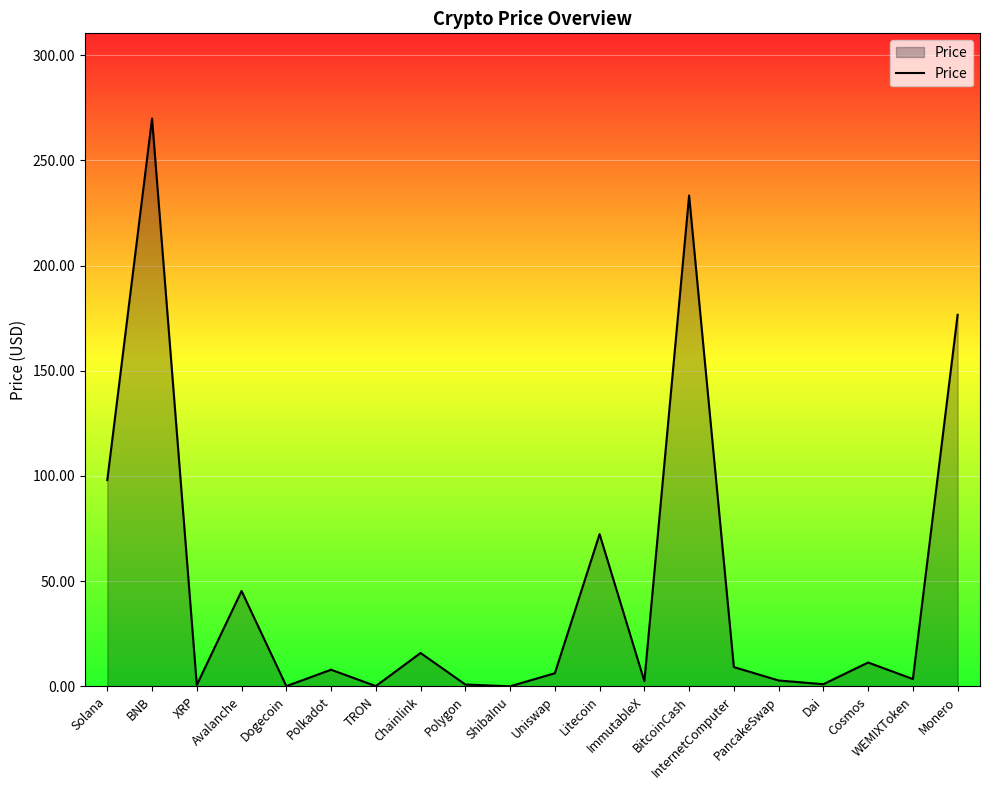

How many interior local peaks (higher than both neighbors) does the data have?

7